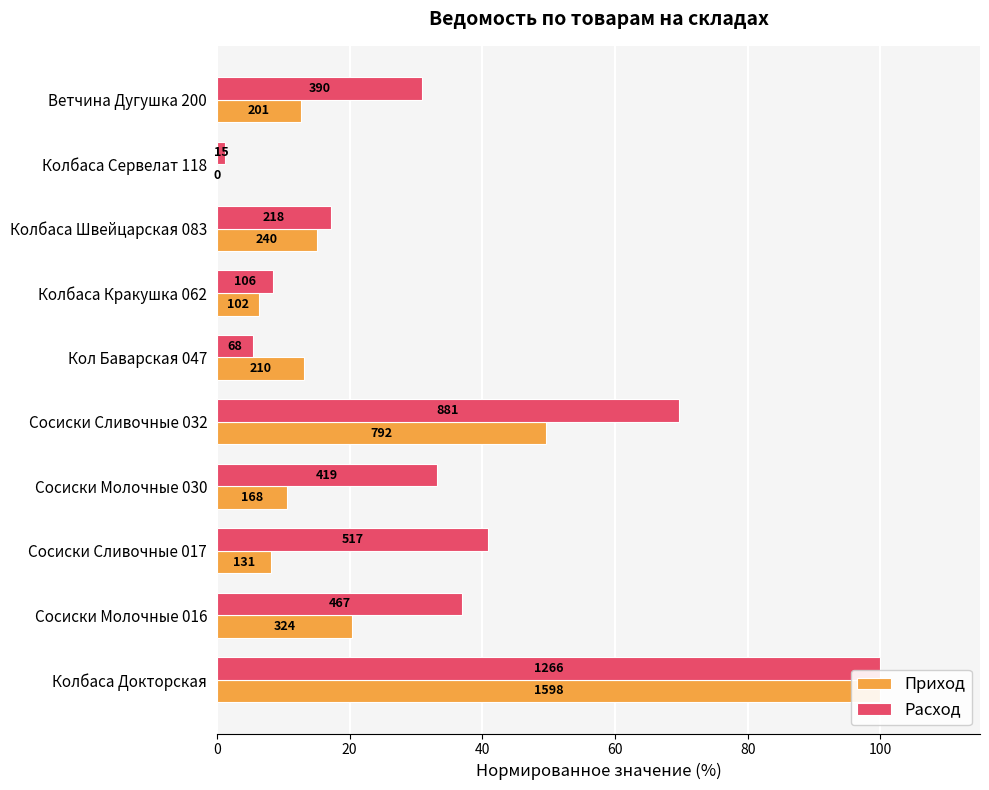

Reading right to left, what are all the values shown in this chart?

Приход: 12.6	0.0	15.0	6.4	13.1	49.6	10.5	8.2	20.3	100.0
Расход: 30.8	1.2	17.2	8.4	5.4	69.6	33.1	40.8	36.9	100.0